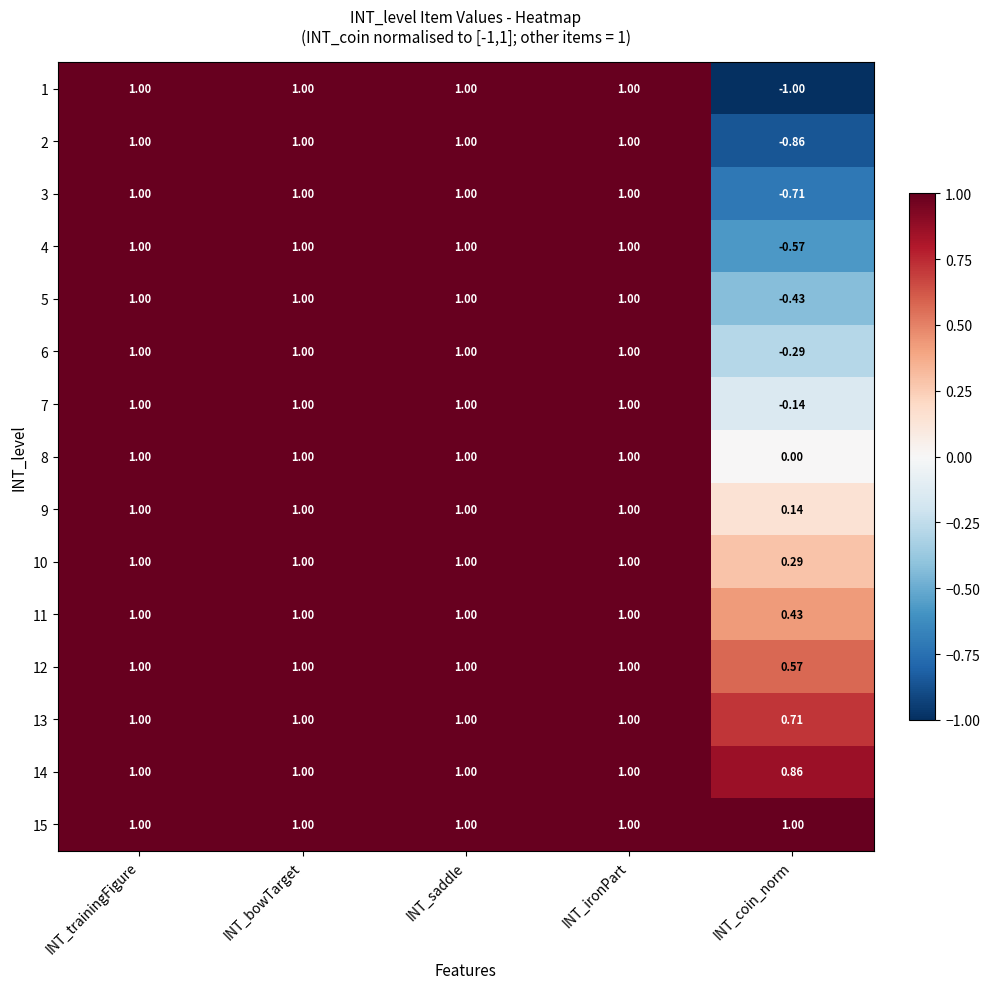

At which label is 8 closest to 0?

INT_coin_norm